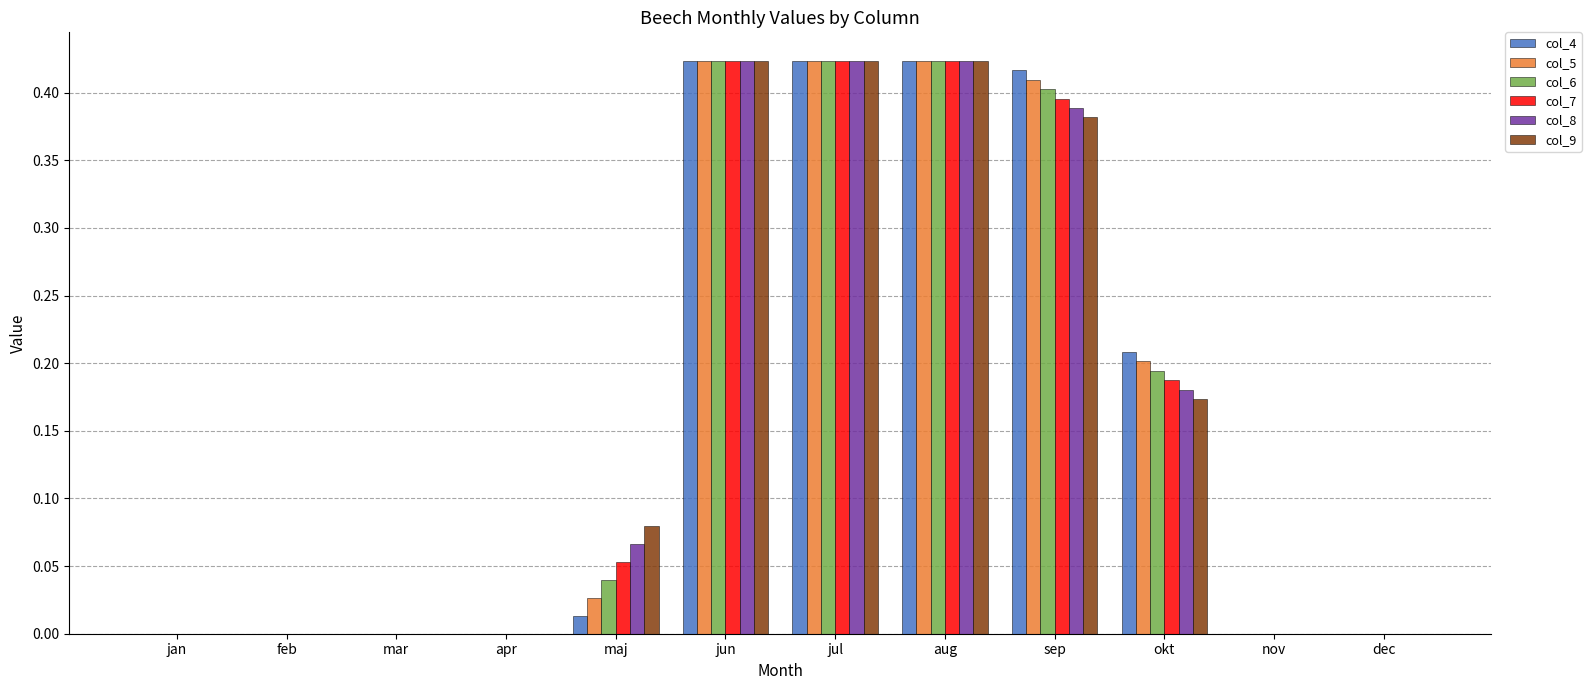

What is the sum of all col_8 values?

1.9